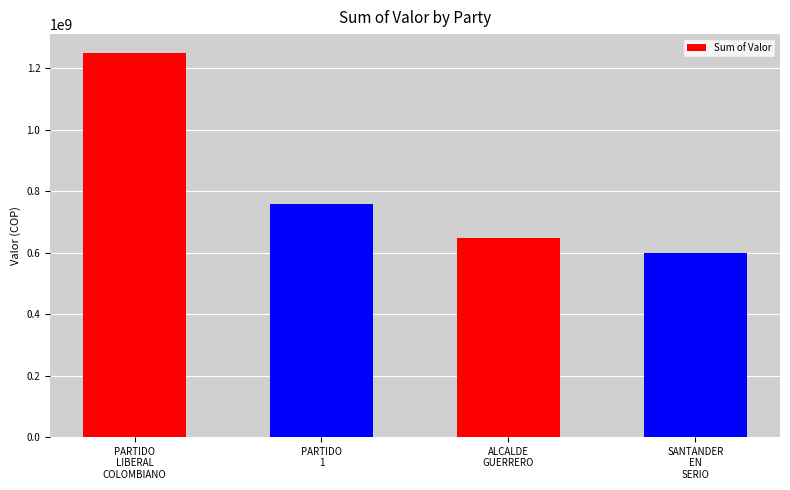

What is the value of the 2nd bar from the left?

758094515.1